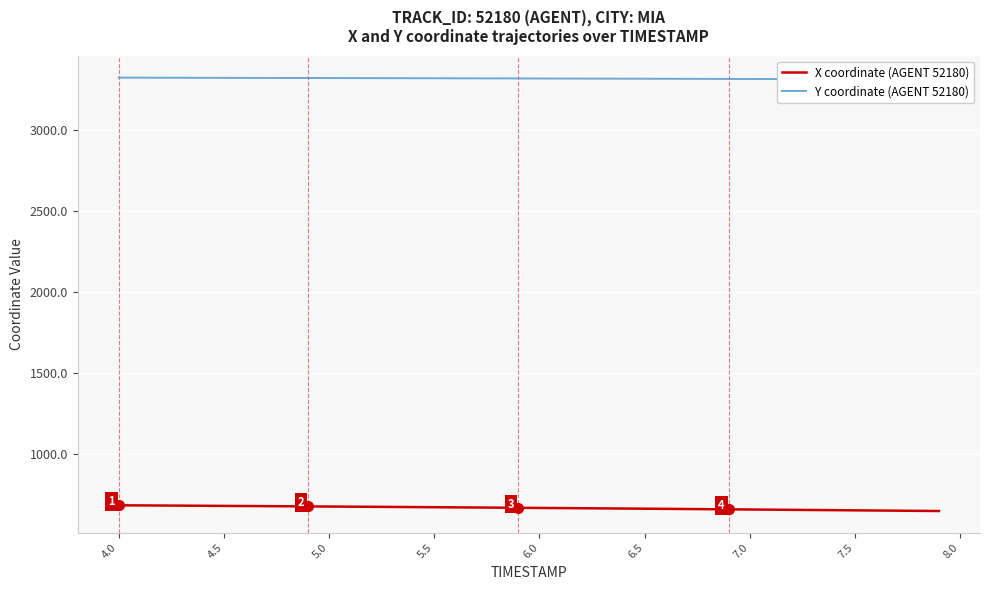

What is the minimum value for X coordinate (AGENT 52180)?

645.4